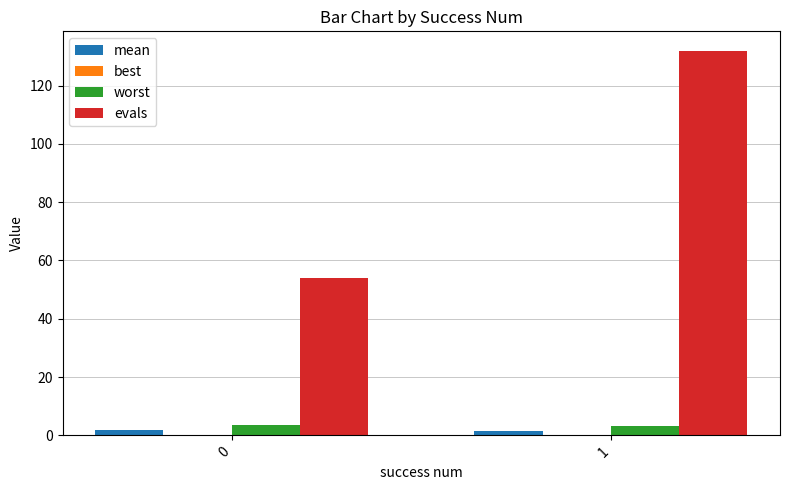

What is the sum of all worst values?

6.6